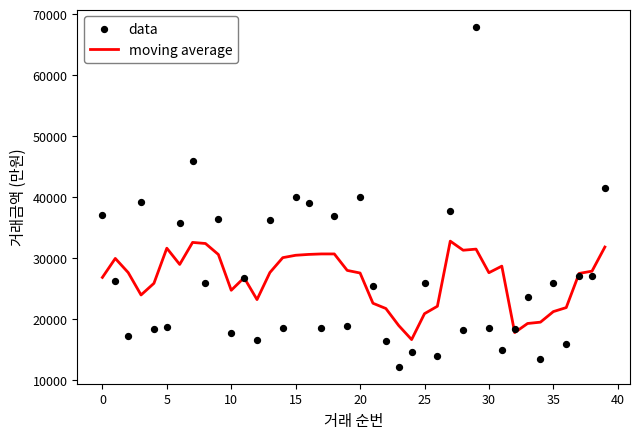

The value of moving average at 0 is 26850.0. True or false?

True